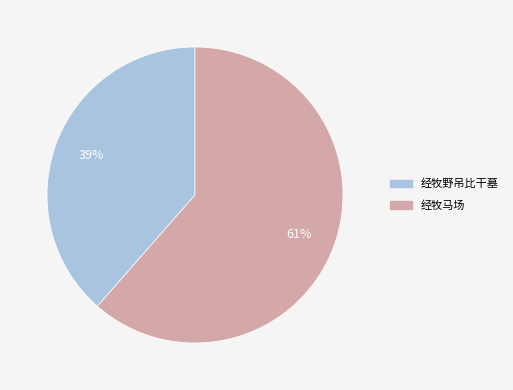

Between 经牧马场 and 经牧野吊比干墓, which is larger?

经牧马场